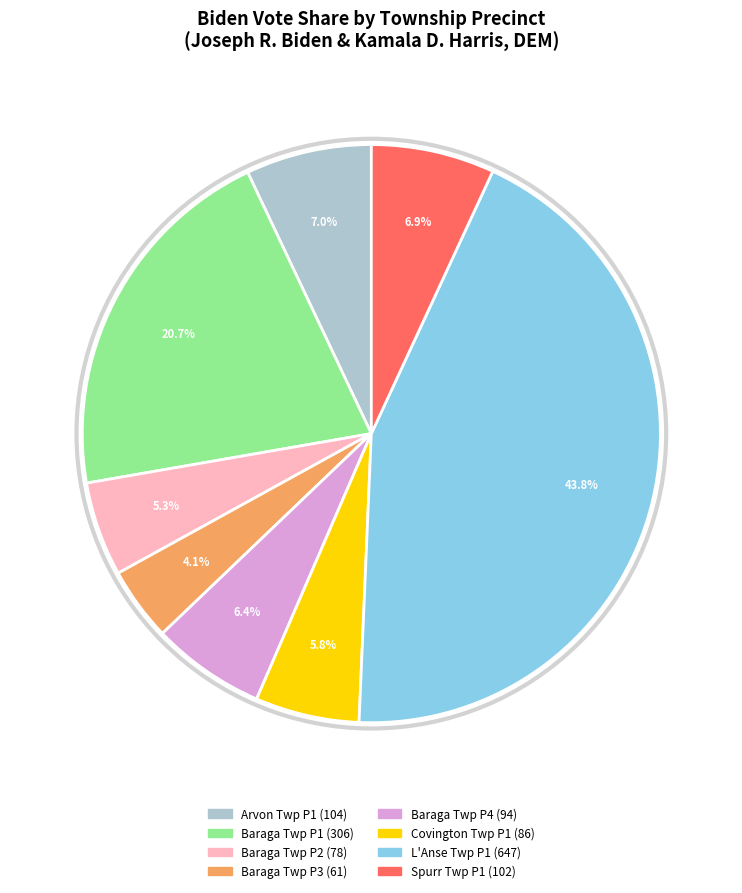

Is there a majority slice in this chart?

No